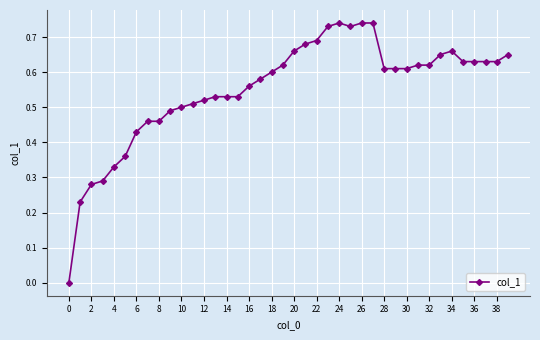

True or false: there are more than 1 points higher than both neighbors.

True